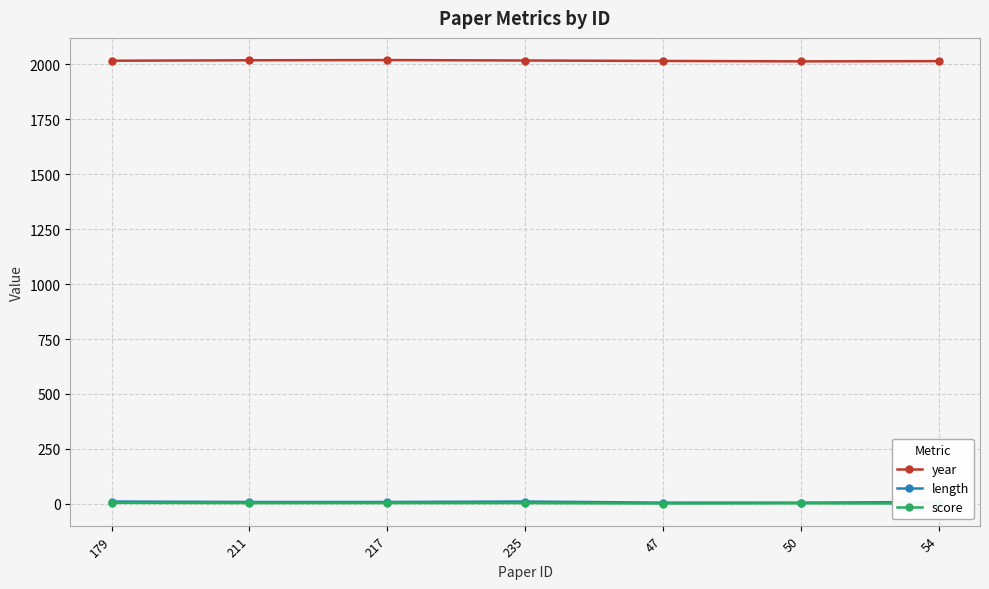

True or false: year and length cross at least once.

False